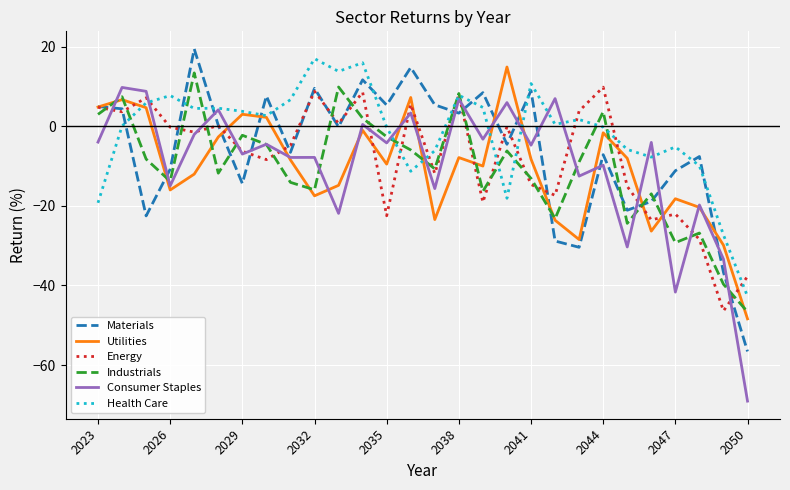

How many intersections are there between Utilities and Energy?

11